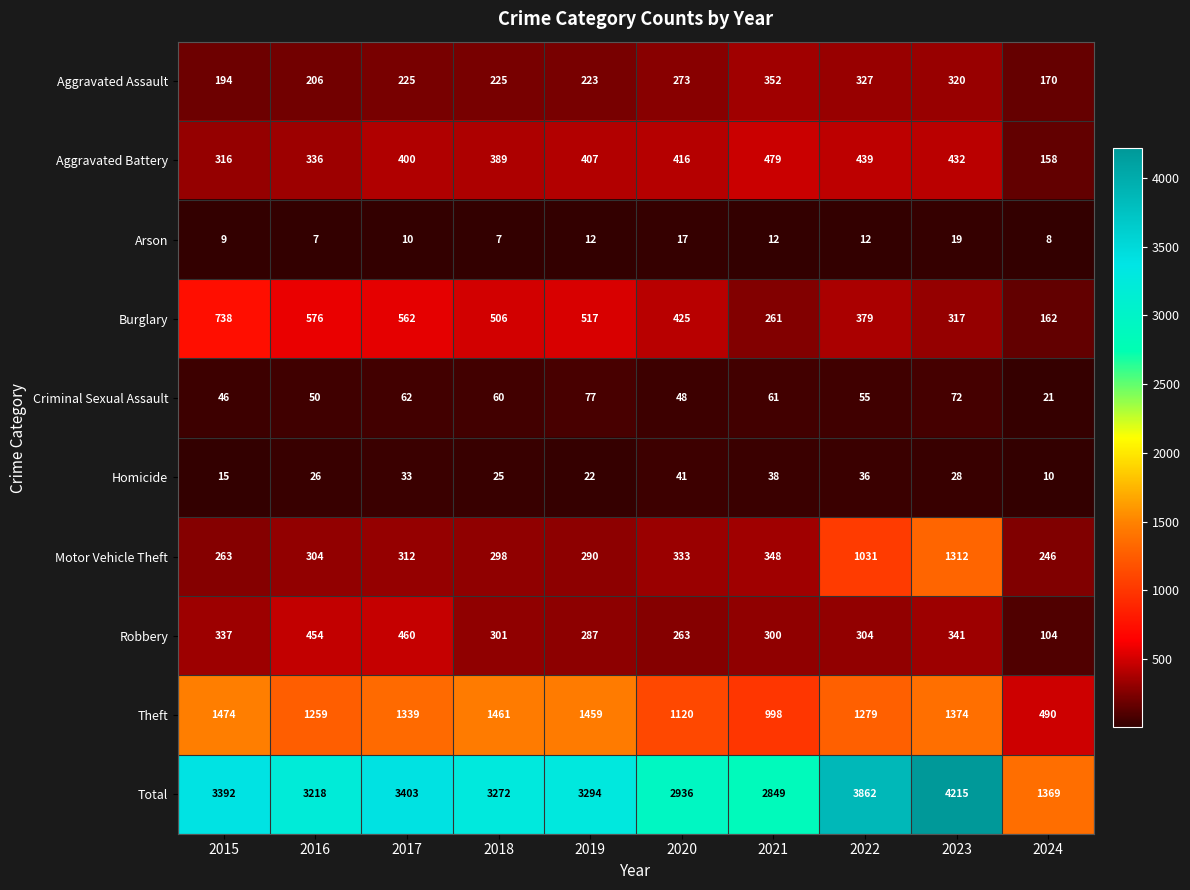

Where is Aggravated Battery nearest to the value 318?

2015